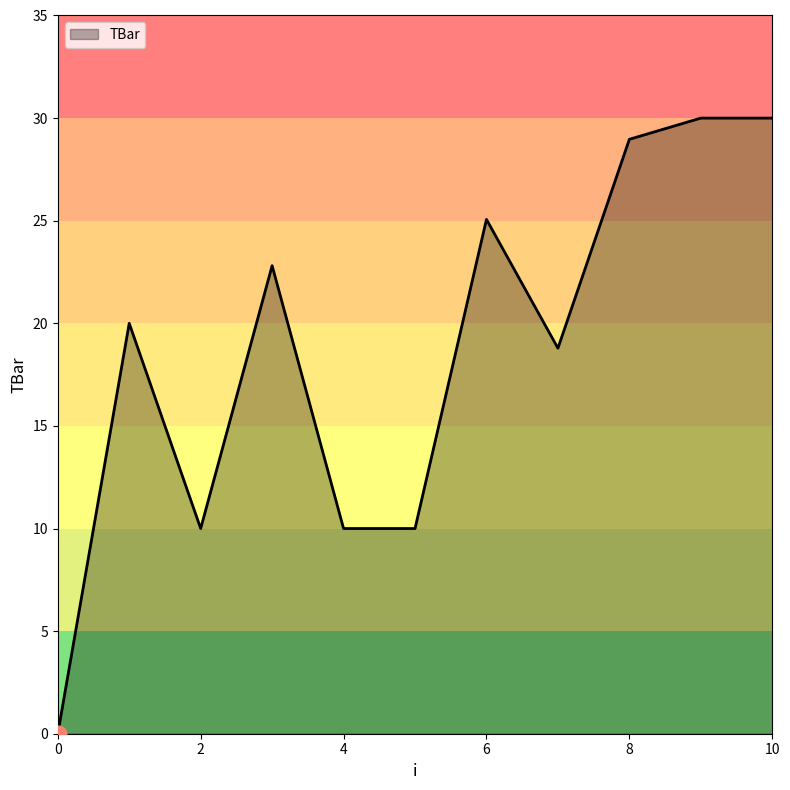

What is the greatest value displayed?

30.0